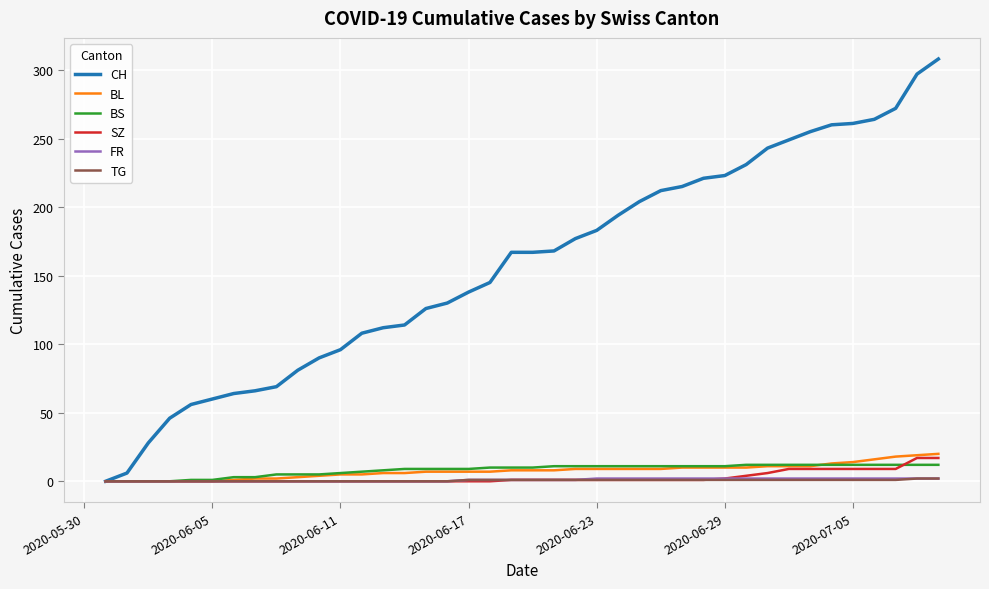

What is the maximum value shown in the chart?

308